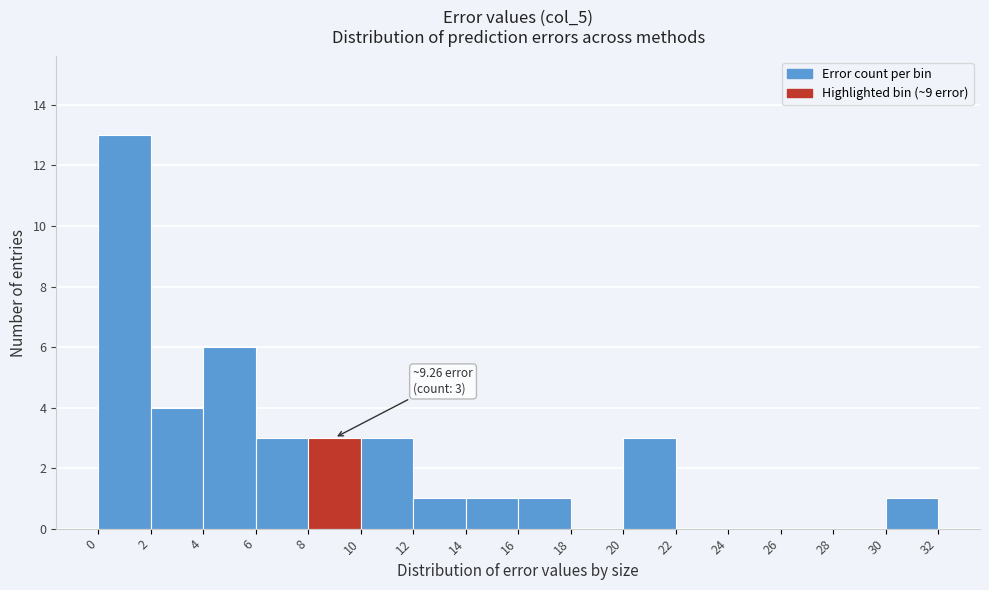

Which range on the x-axis has the tallest bar?

0 to 2